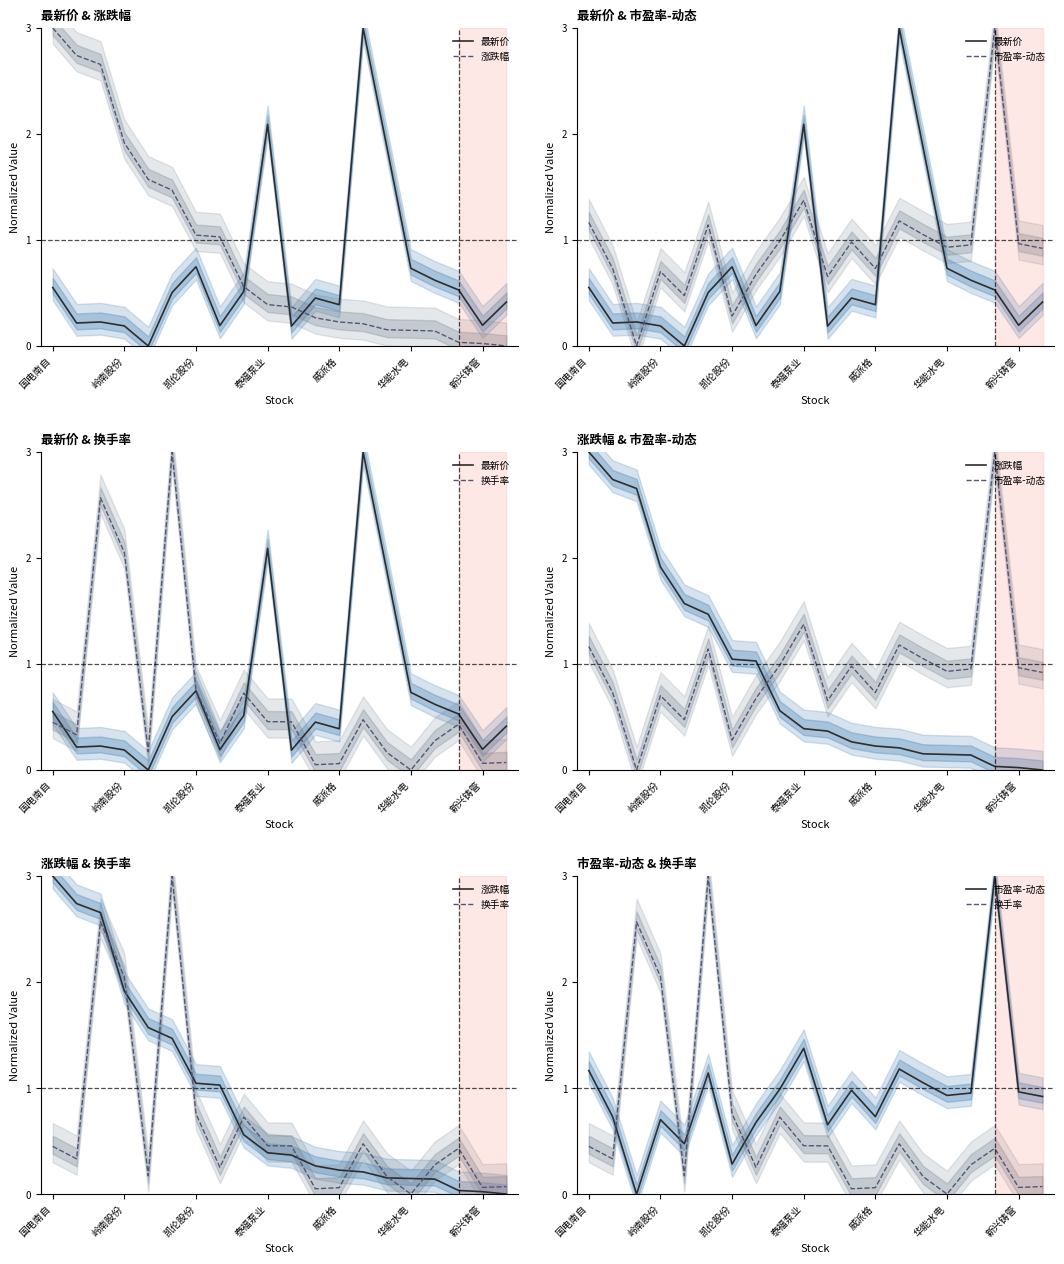

Which series ends up on top after the final intersection of 涨跌幅 and 市盈率-动态?

市盈率-动态